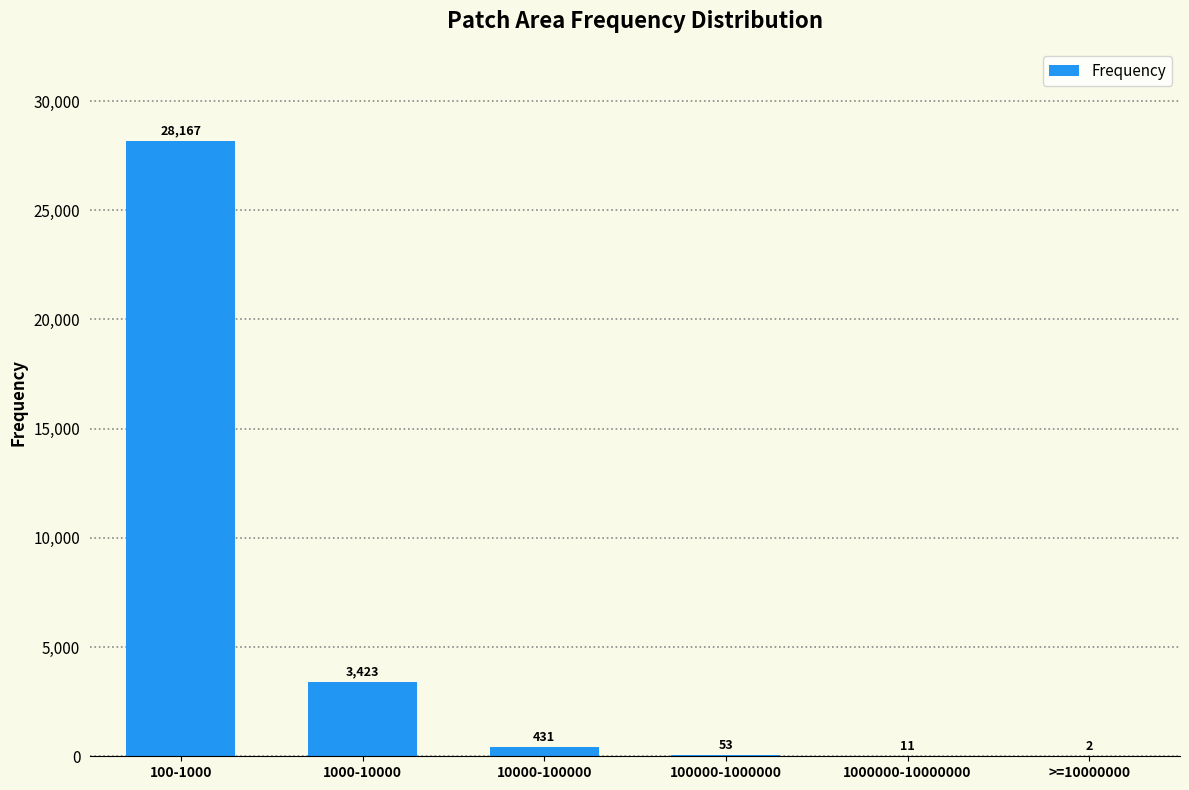

What is the sum of the values at 1000000-10000000 and 1000-10000?

3434